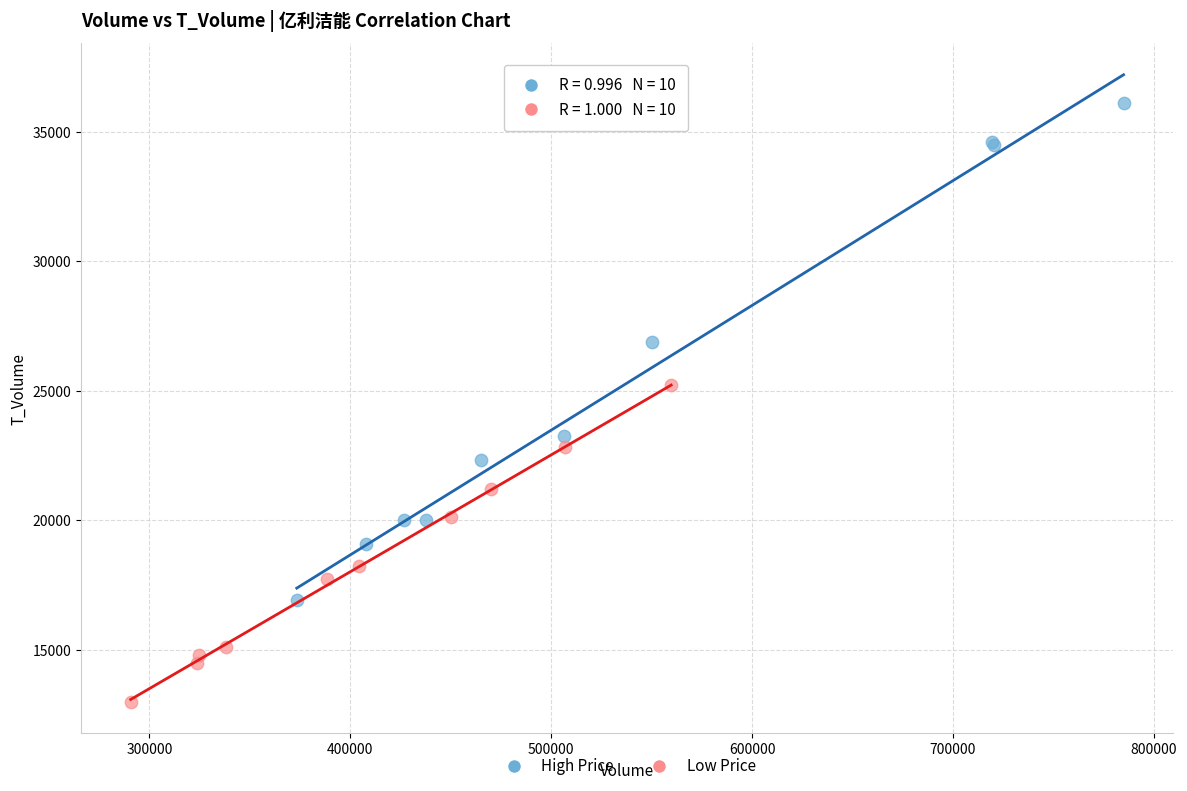

Which series contains the highest Y value?

High Price